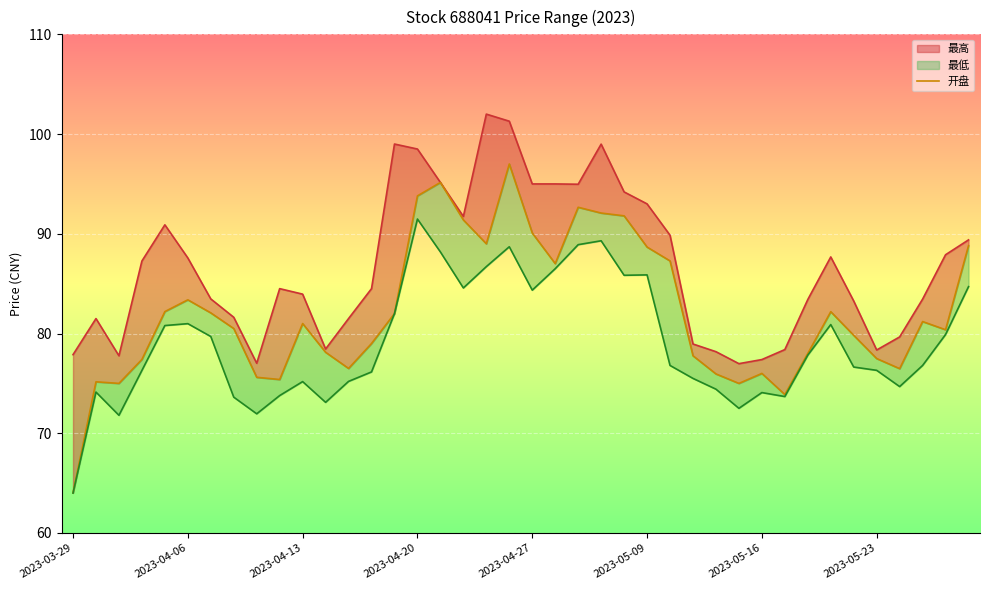

What is the label of the 14th point from the left?

13